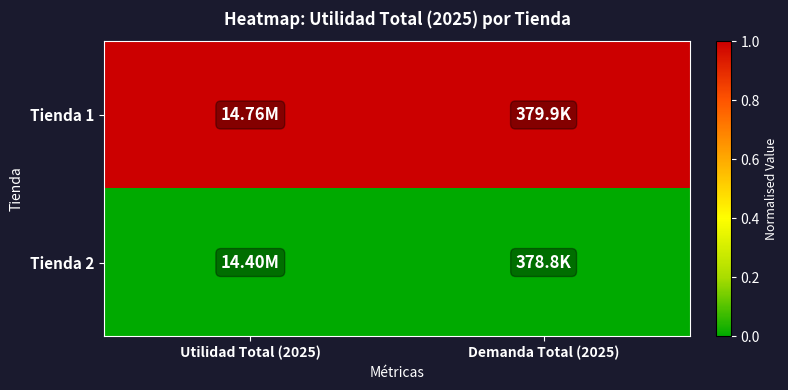

Which category has the highest value across all series?

Utilidad Total (2025)